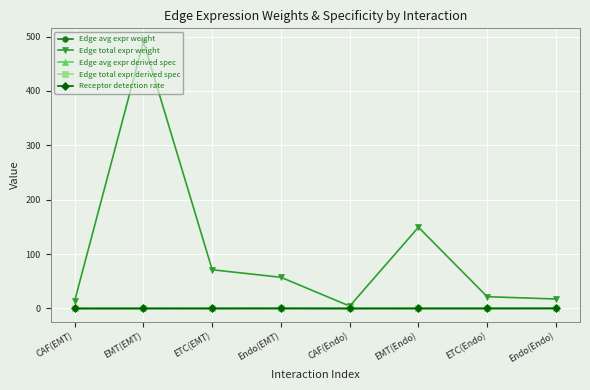

What is the label of the 5th point from the left?

CAF(Endo)